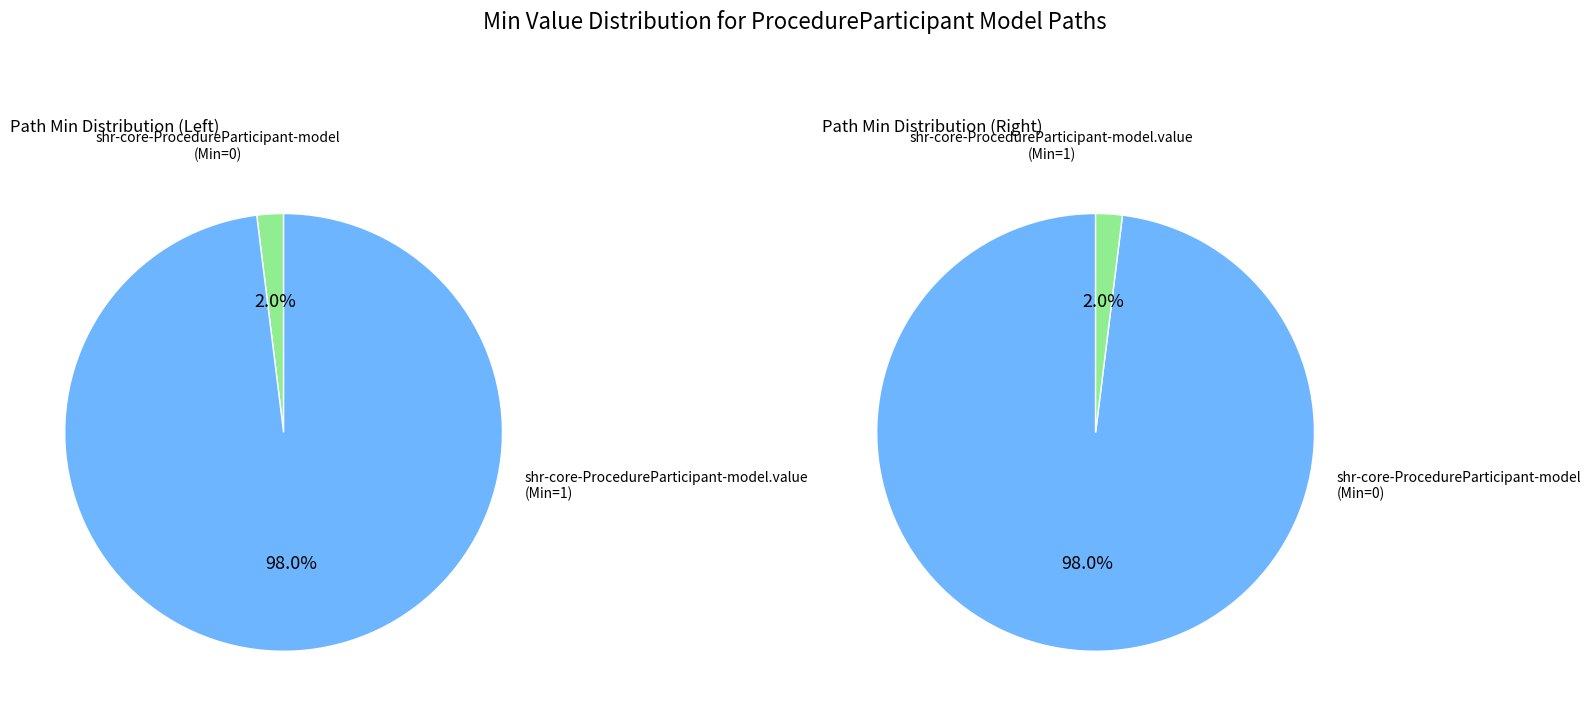

What is the change in value from shr-core-ProcedureParticipant-model to shr-core-ProcedureParticipant-model.value?

+1